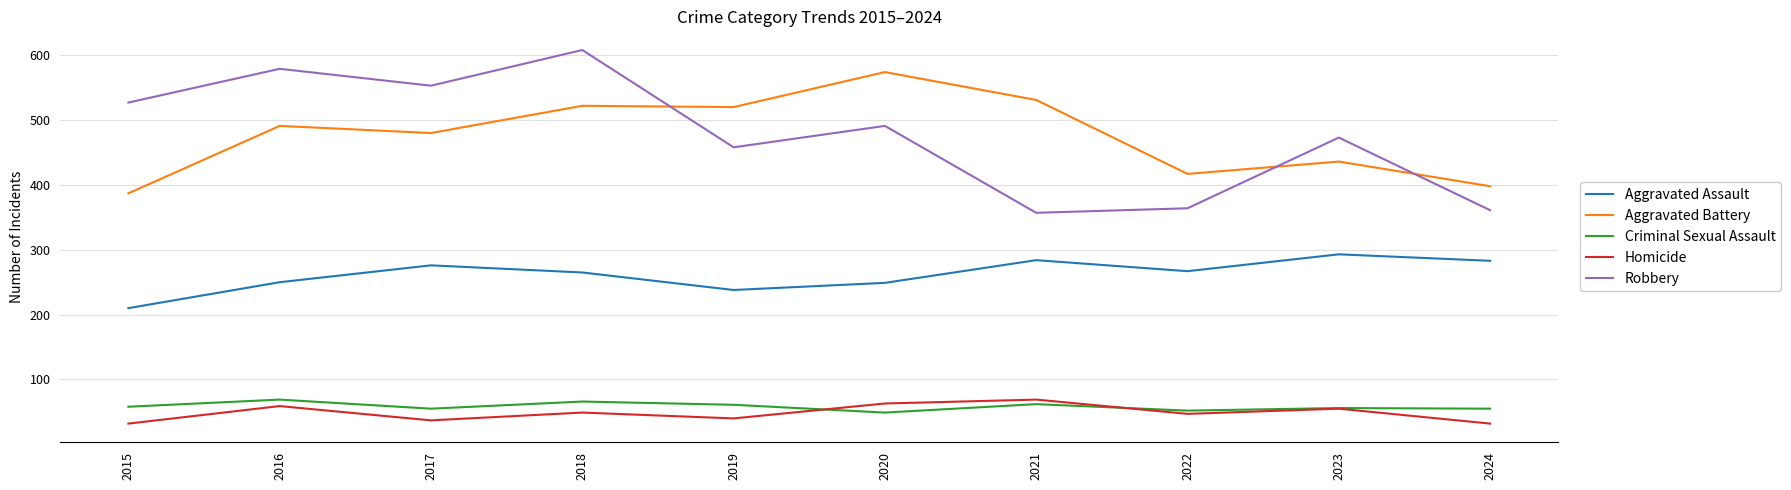

What is the maximum value shown in the chart?

608